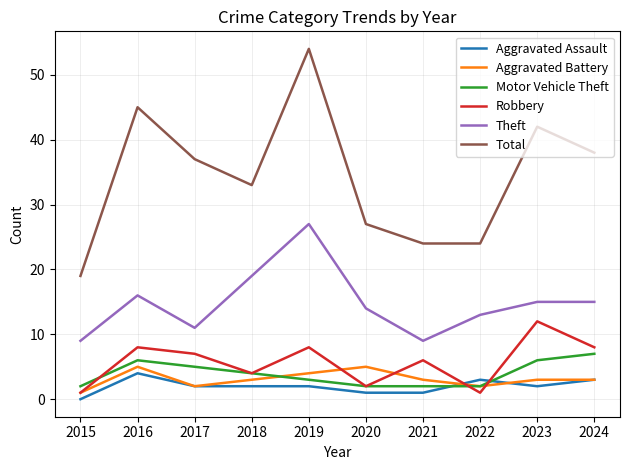

What value does the Motor Vehicle Theft series have at 2023?

6